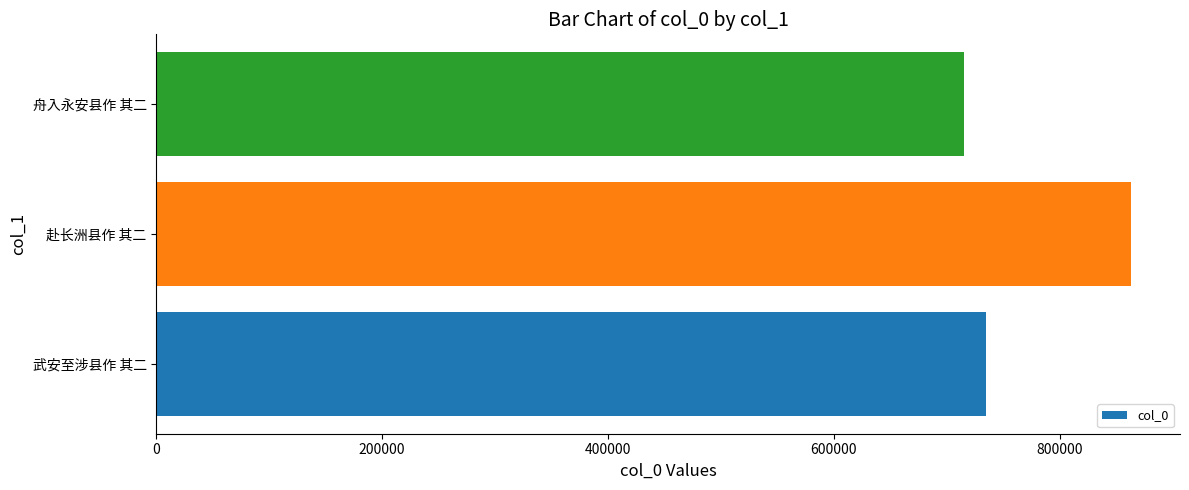

Approximately how many times larger is the value at 舟入永安县作 其二 compared to 武安至涉县作 其二?

1.0